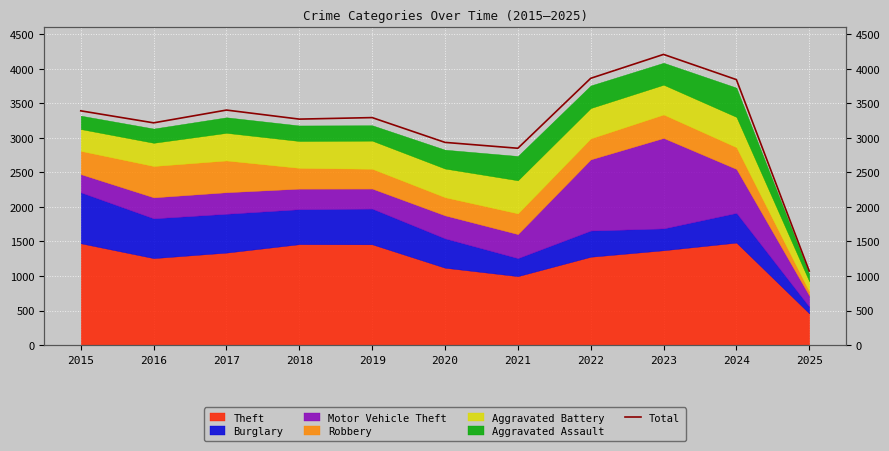

At which category does the data reach its first local valley?

2016